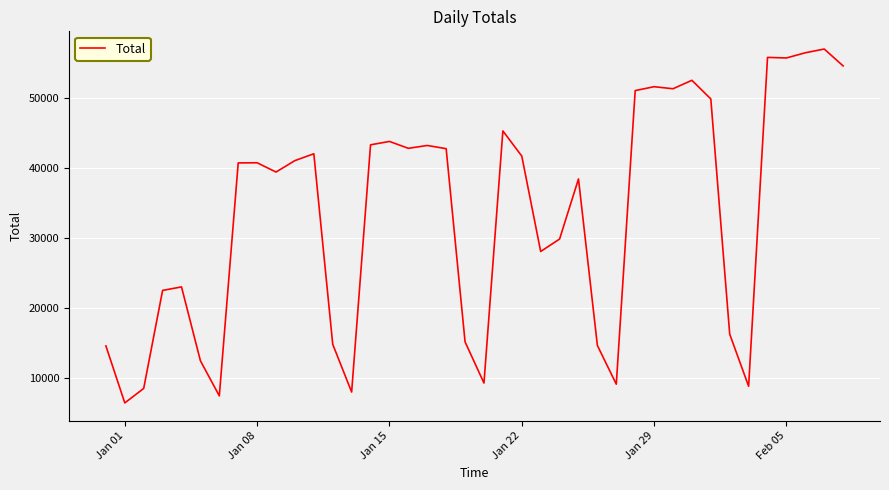

What is the greatest value displayed?

56912